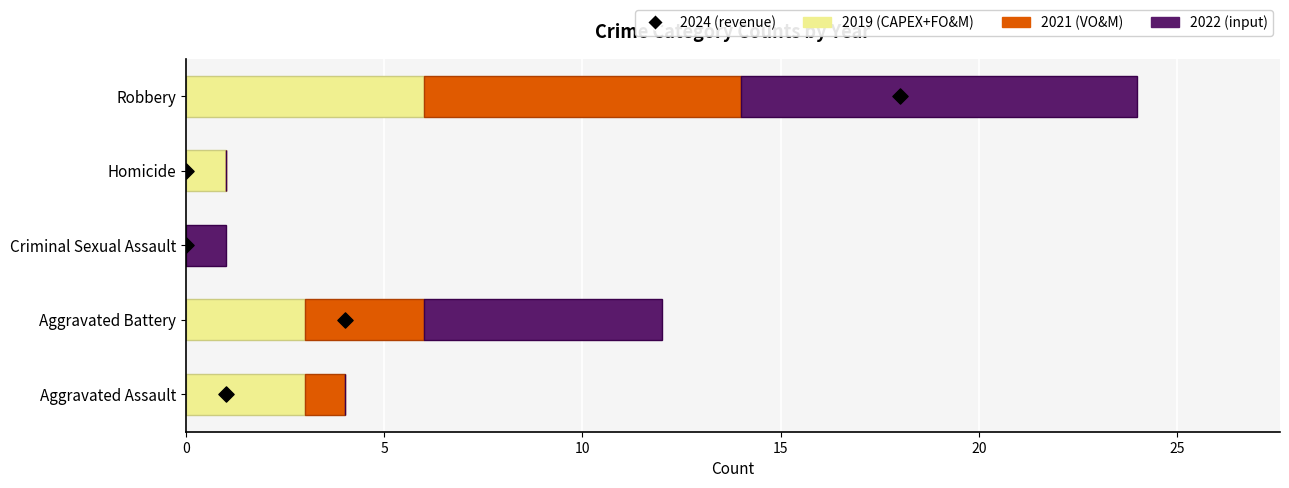

Which series reaches the maximum Y coordinate?

2022 (input)